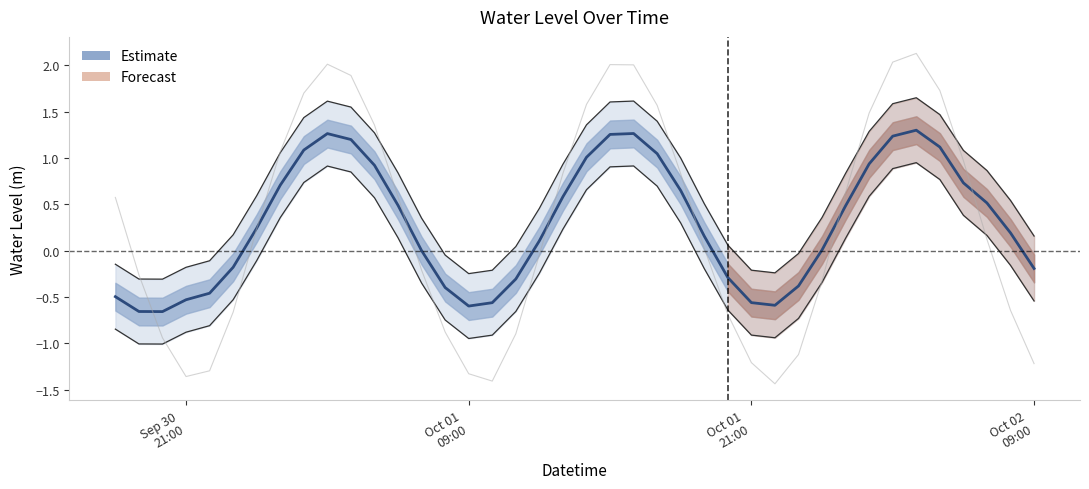

True or false: the data shows 0.3 at 11.

False